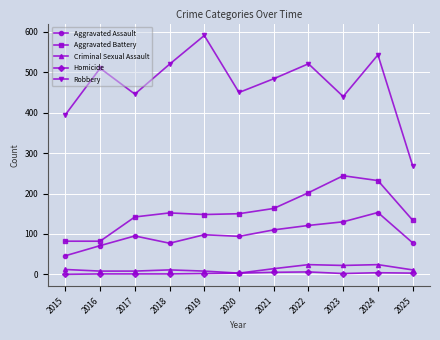

True or false: Aggravated Assault and Aggravated Battery cross at least once.

False